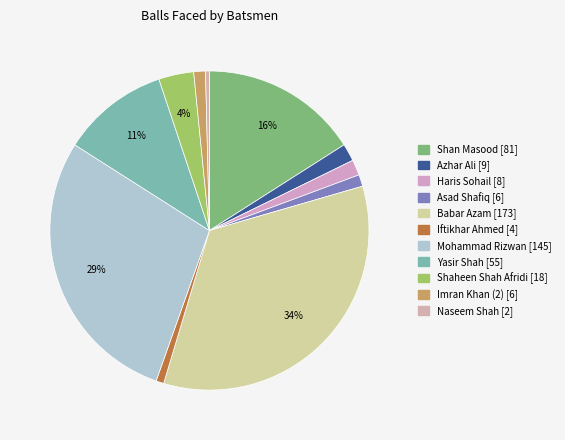

Rank the categories by value from highest to lowest.

Babar Azam, Mohammad Rizwan, Shan Masood, Yasir Shah, Shaheen Shah Afridi, Azhar Ali, Haris Sohail, Asad Shafiq, Imran Khan (2), Iftikhar Ahmed, Naseem Shah